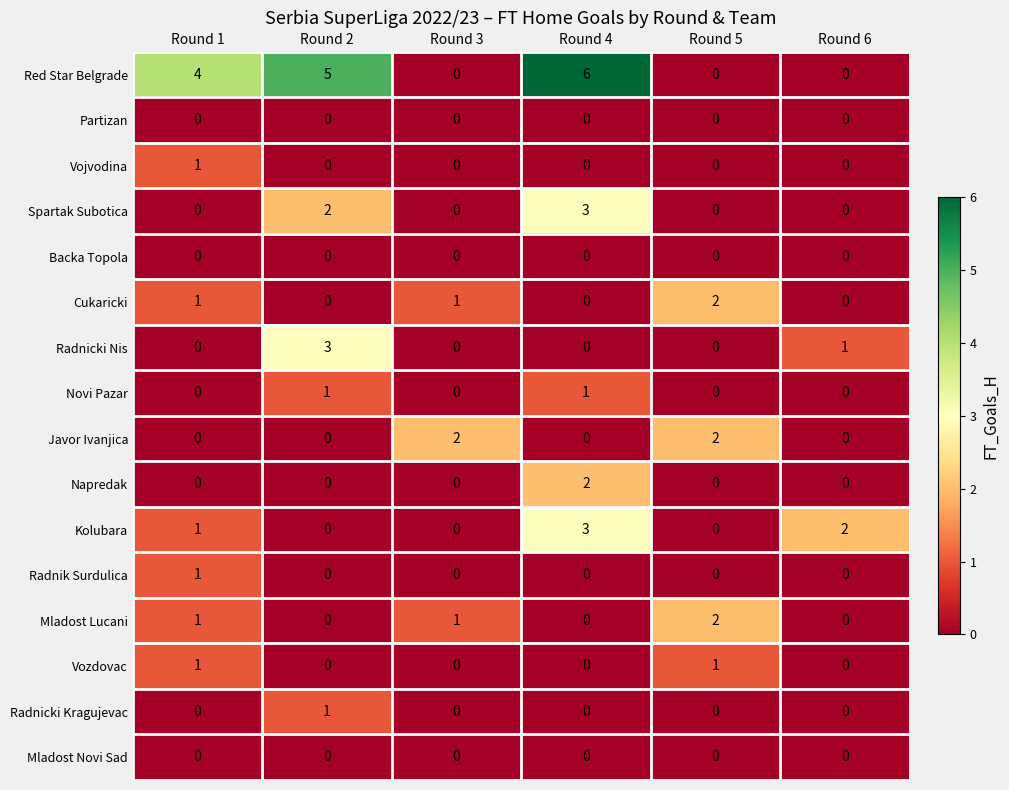

What is the total value across all series at Round 6?

3